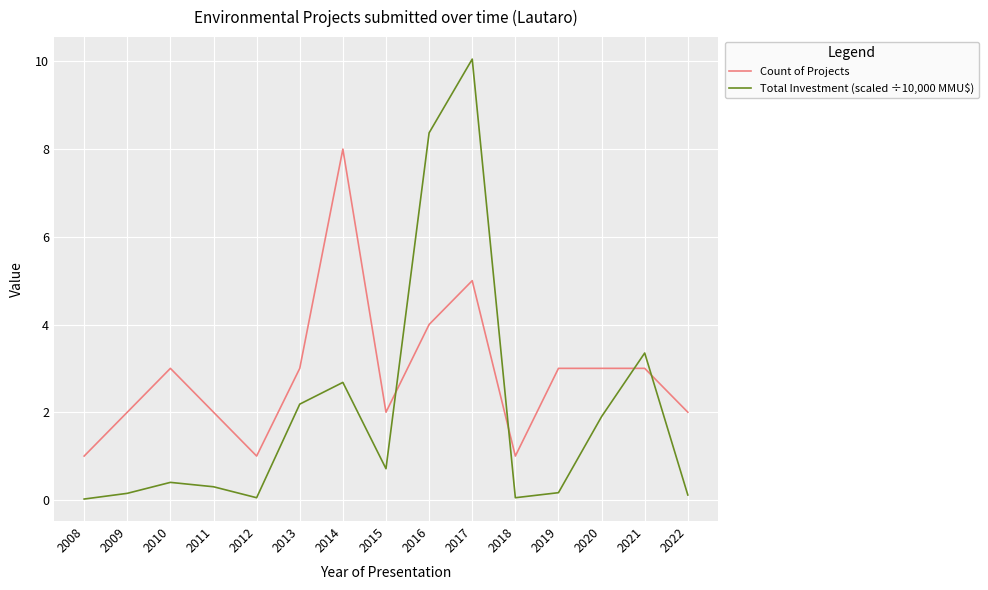

The Total Investment (scaled ÷10,000 MMU$) series shows 0.1 at 2022. True or false?

True